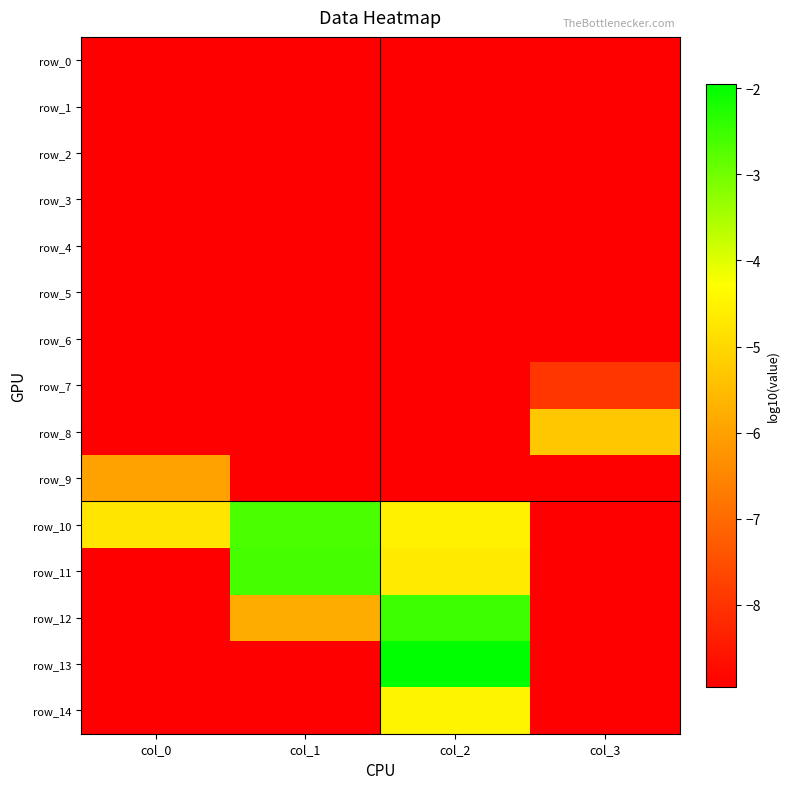

What is the average value of the row_4 series?

-9.0